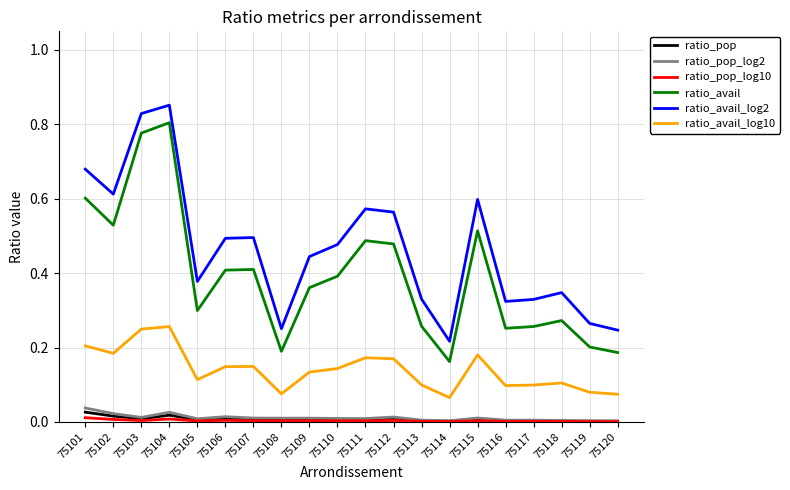

List the series in order of their peak value, lowest first.

ratio_pop_log10, ratio_pop, ratio_pop_log2, ratio_avail_log10, ratio_avail, ratio_avail_log2